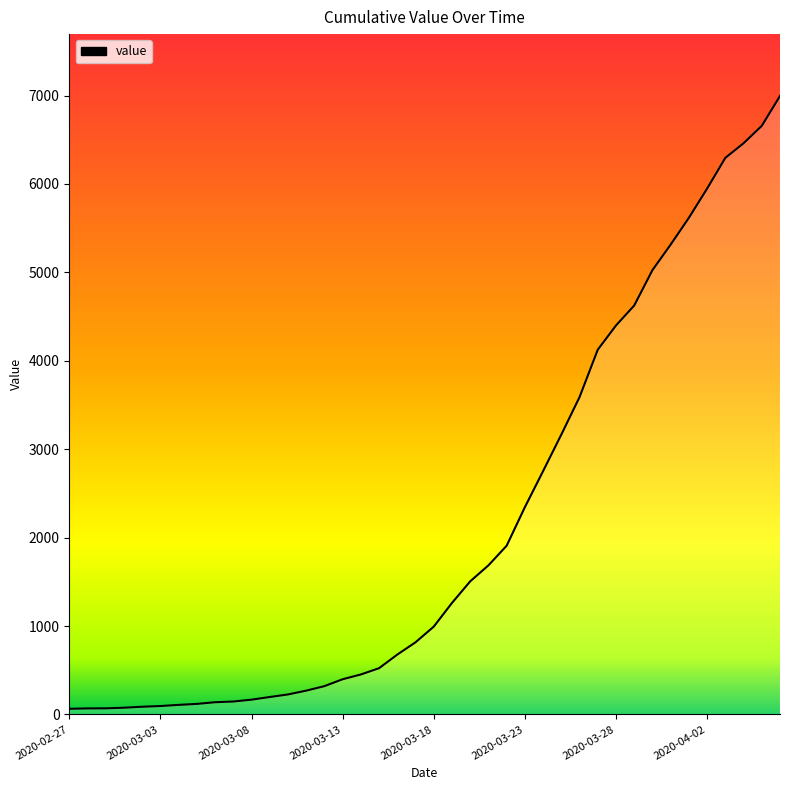

What is the label of the 5th point from the right?

2020-04-02